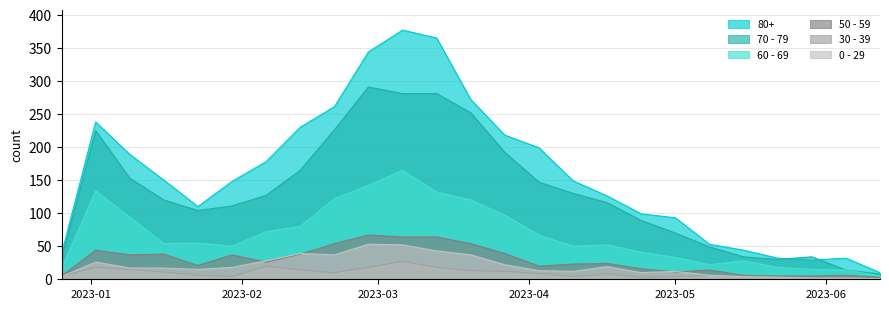

At which label does 0 - 29 reach its peak?

2023-02-27